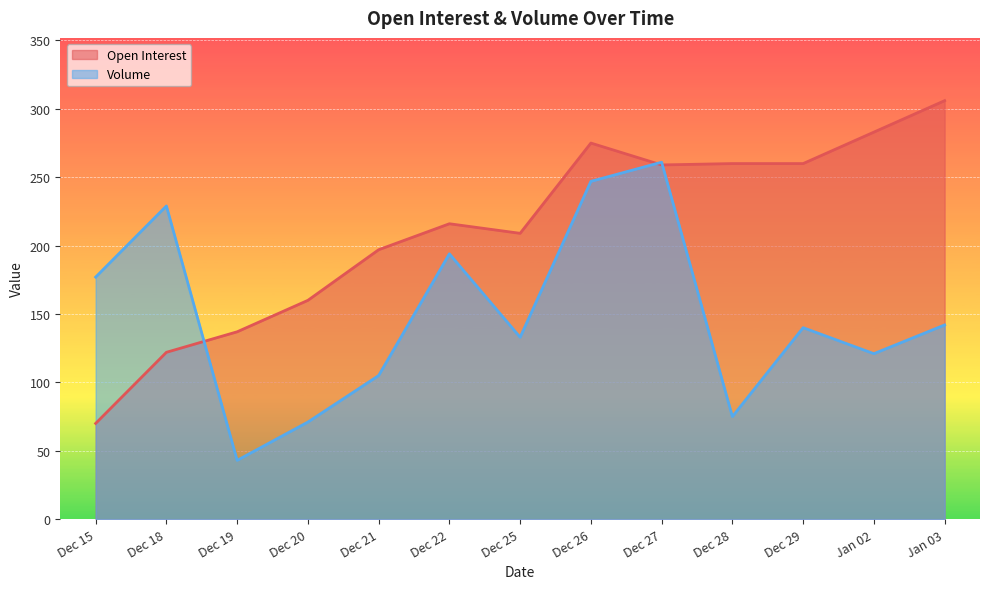

The value of Volume at Dec 27 is 153. True or false?

False